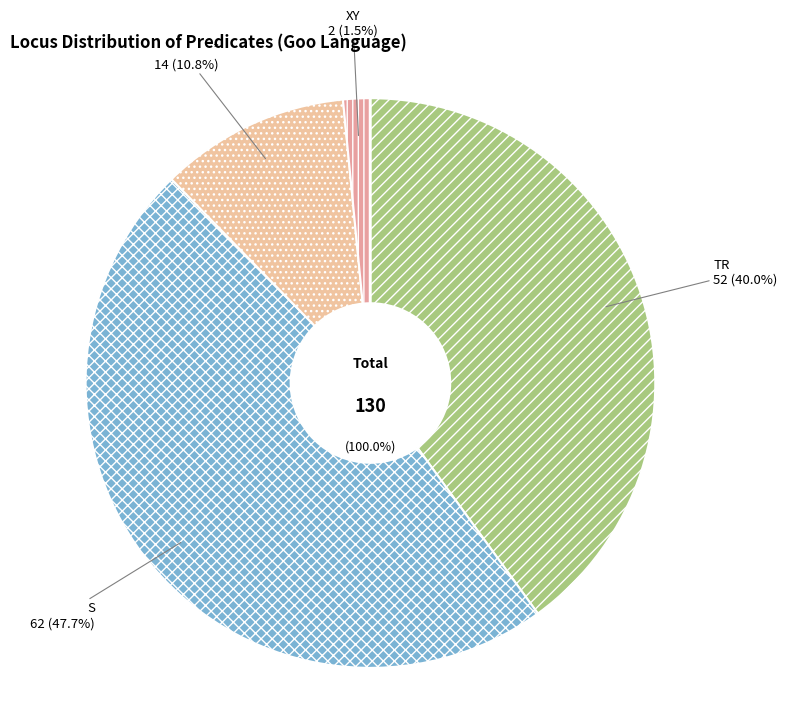

What is the smallest slice in the pie chart?

XY